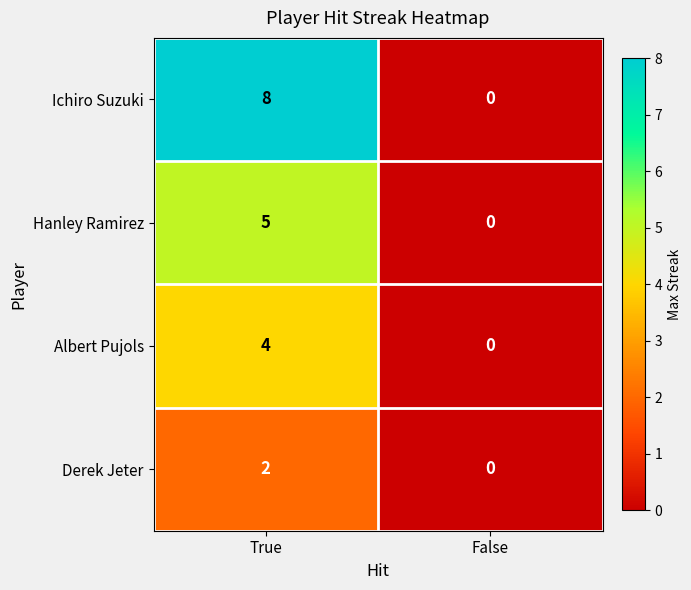

Is the value of Derek Jeter at True greater than the value of Albert Pujols at False?

Yes